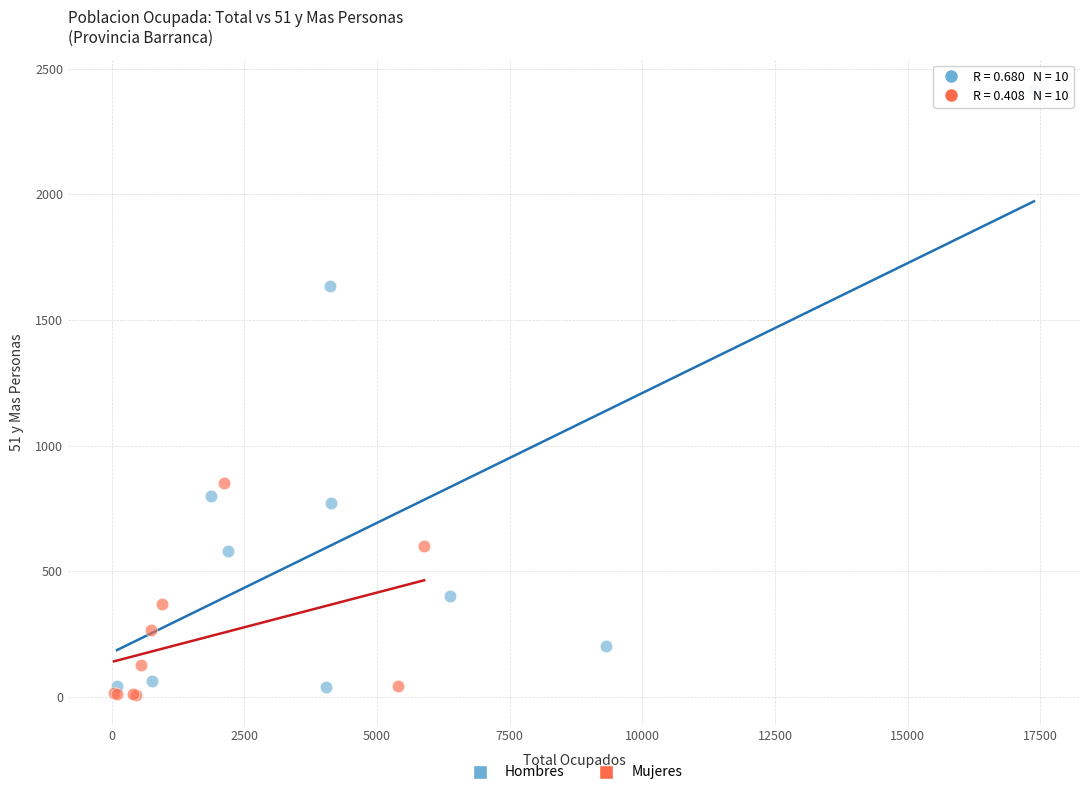

Which series reaches the maximum Y coordinate?

Hombres